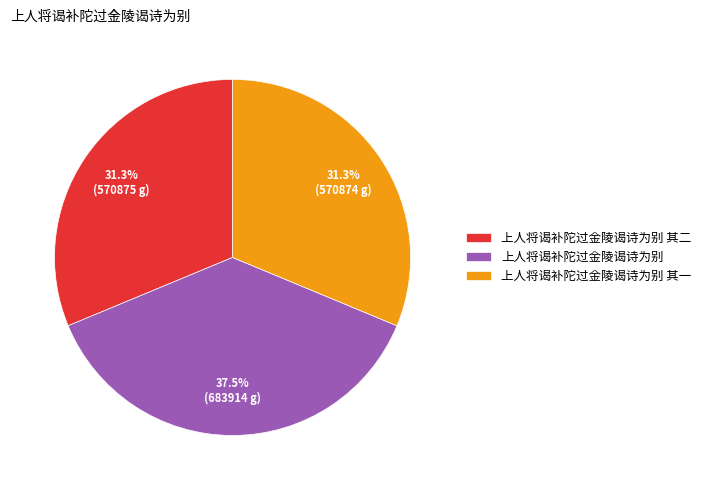

Which slice is the largest?

上人将谒补陀过金陵谒诗为别